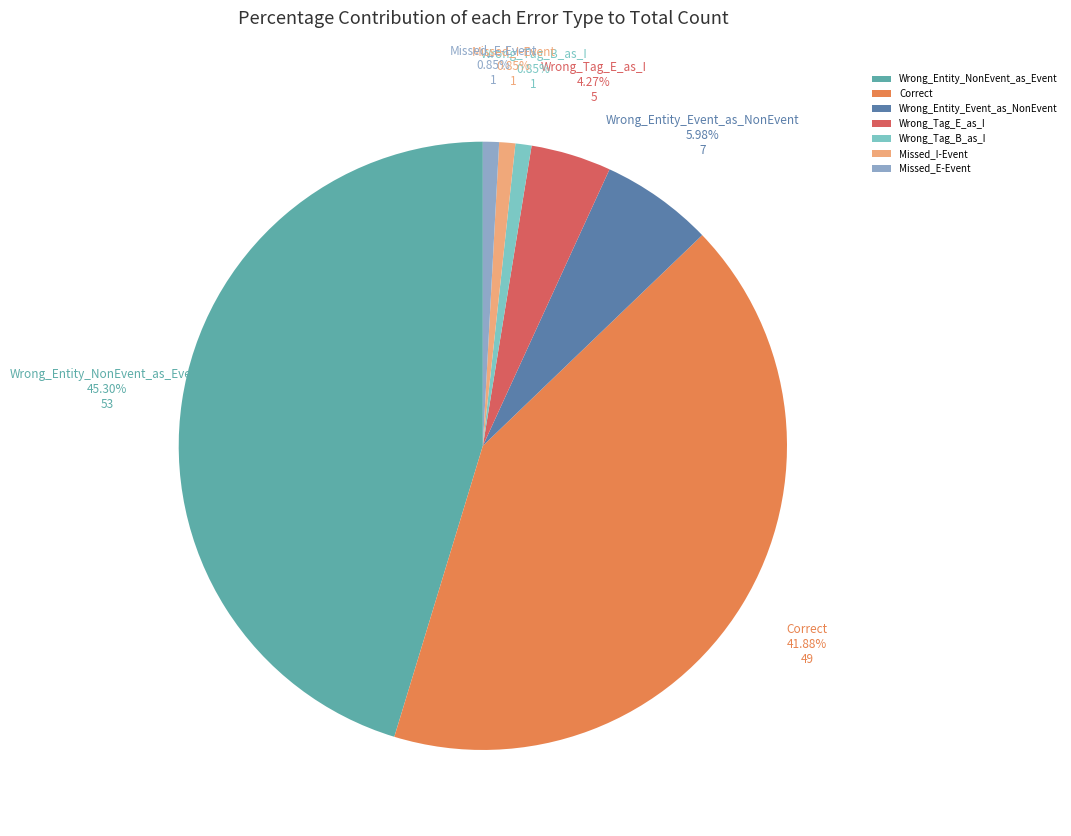

What portion of the pie excludes Missed_I-Event?

99.1%